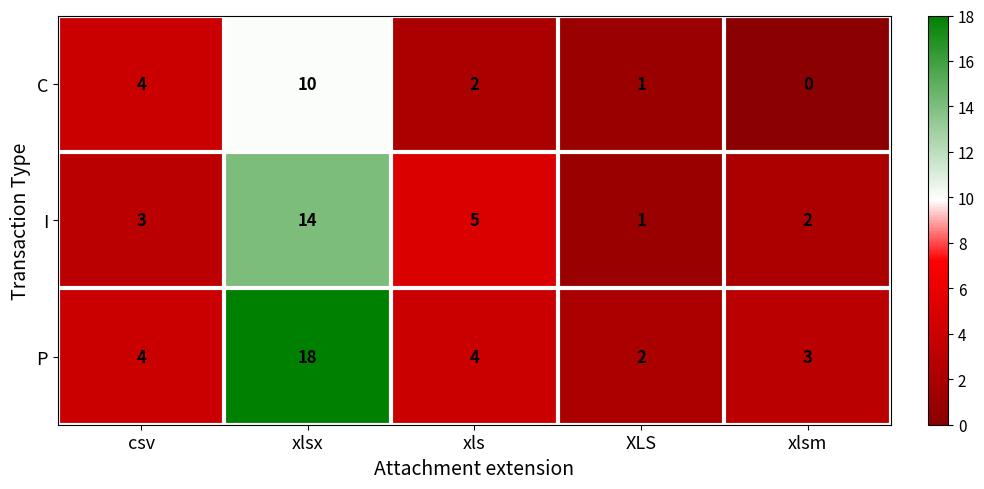

Which series has the largest range (max minus min)?

P